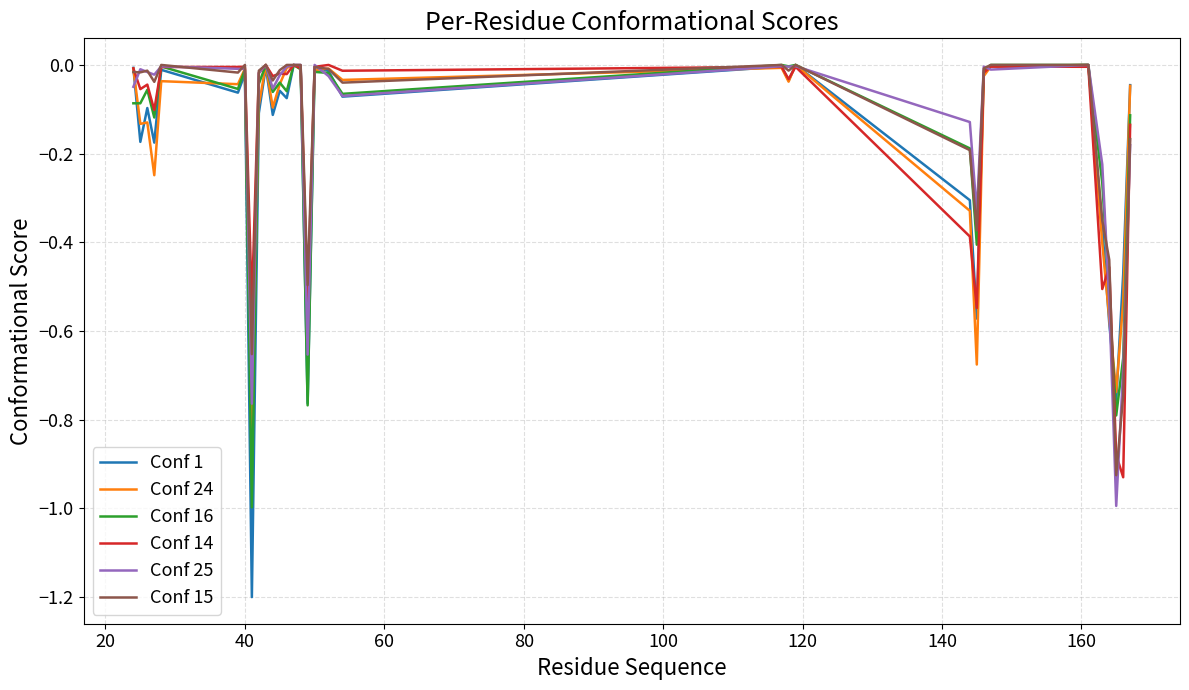

What are all the series names shown in the legend?

Conf 1, Conf 24, Conf 16, Conf 14, Conf 25, Conf 15